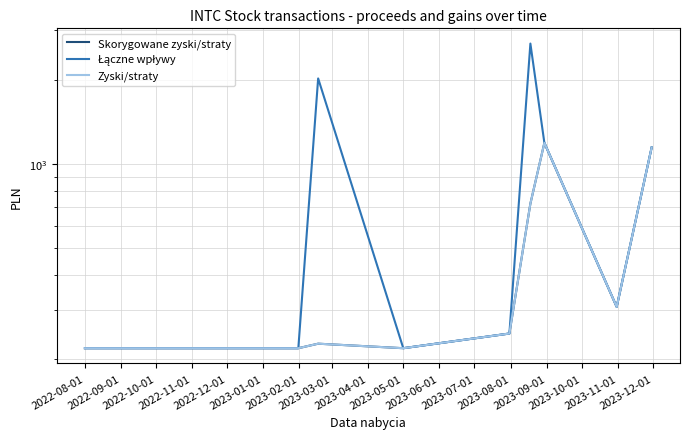

True or false: Zyski/straty and Łączne wpływy cross at least once.

False